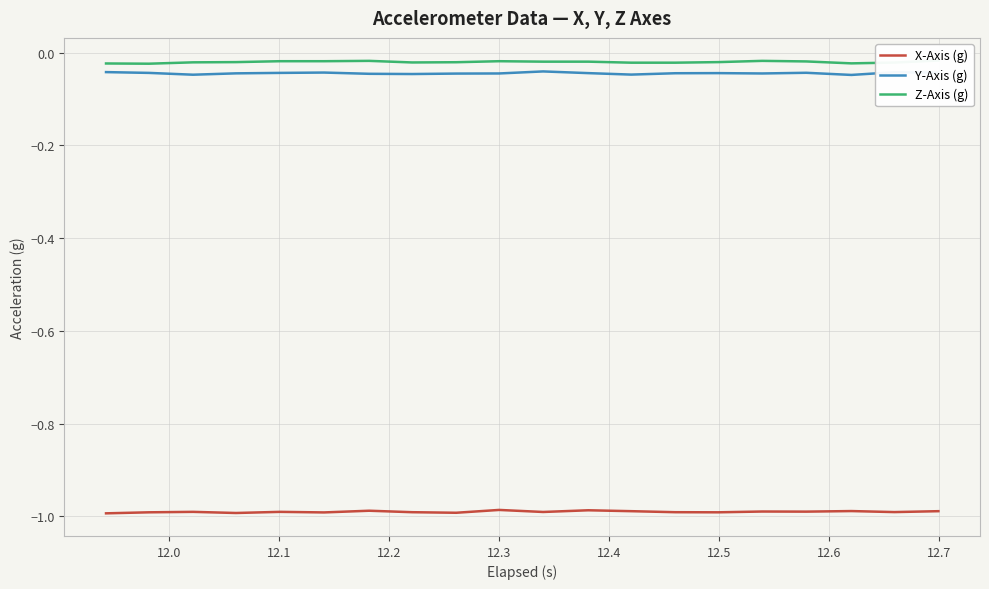

True or false: X-Axis (g) and Y-Axis (g) intersect in this chart.

False